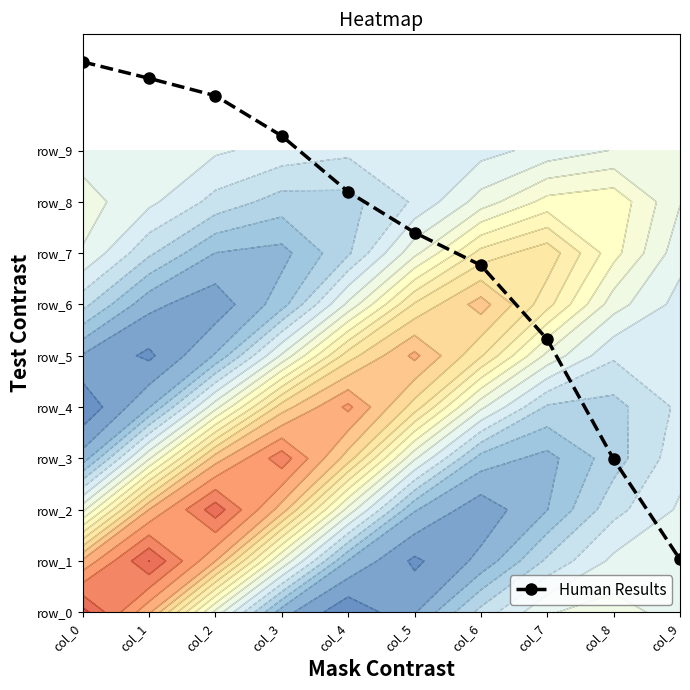

Which category has the lowest value across all series?

col_9